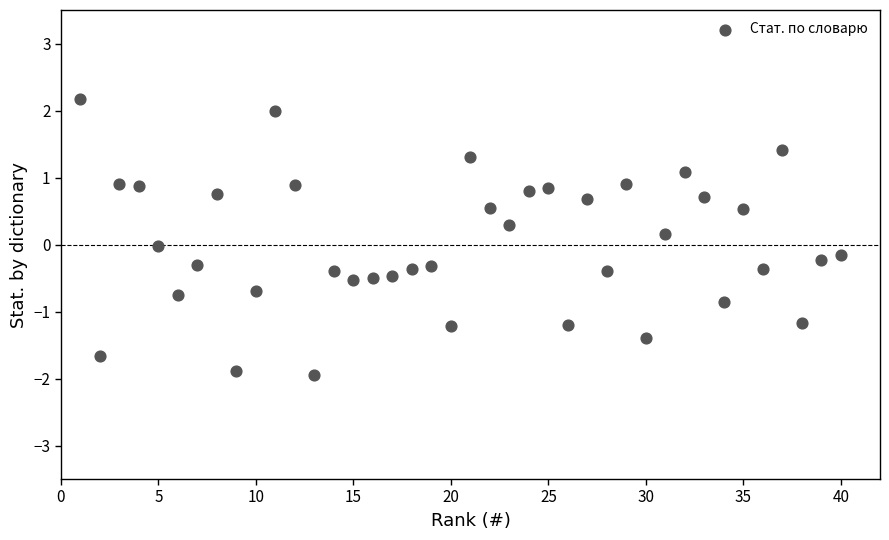

What is the range of X values (max minus min)?

39.0